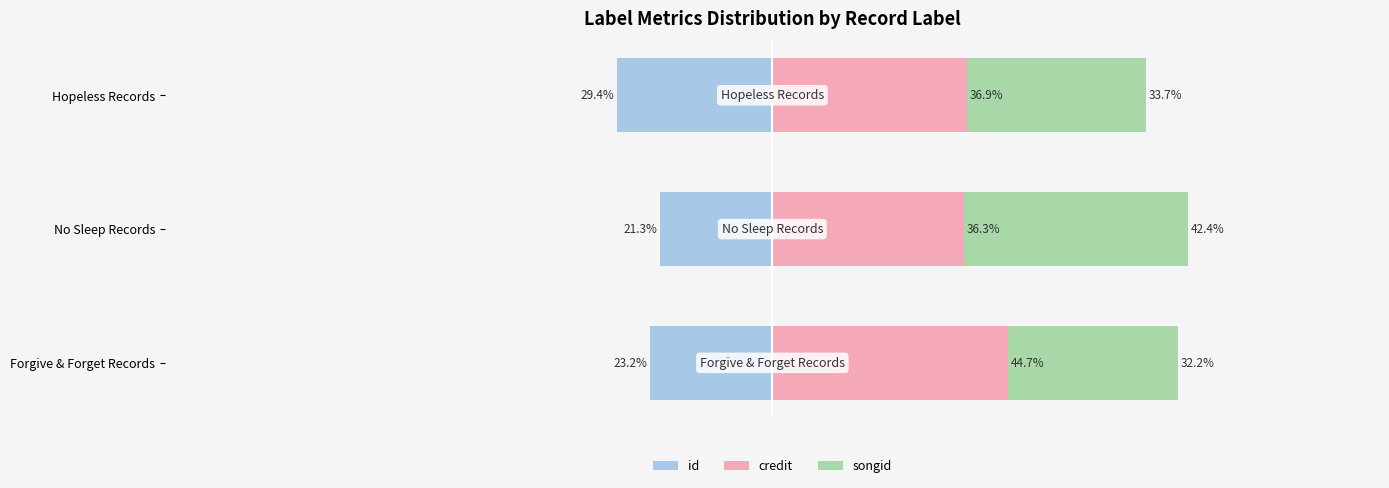

What is the difference between the highest and lowest values at No Sleep Records?

63.7